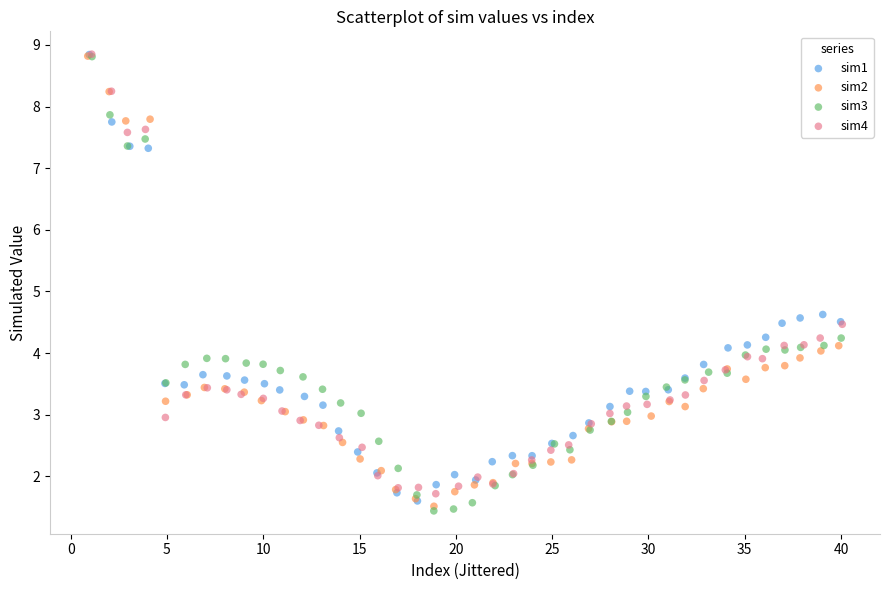

Which series reaches the minimum Y coordinate?

sim3